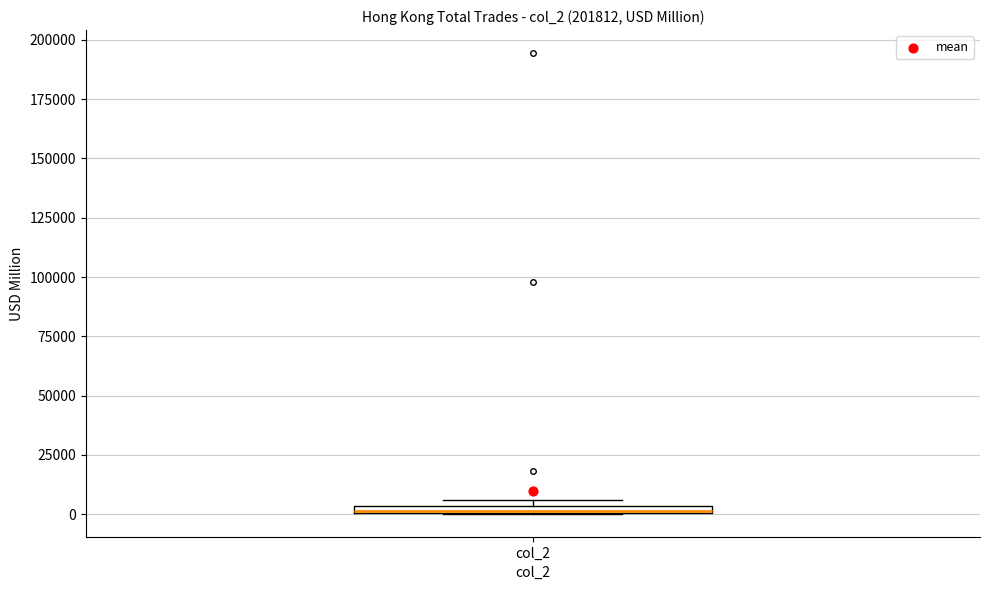

Where is the upper edge of the box for col_2 on the y-axis? The values are not printed on the chart, so give them approximately, as read against the axis.

5000